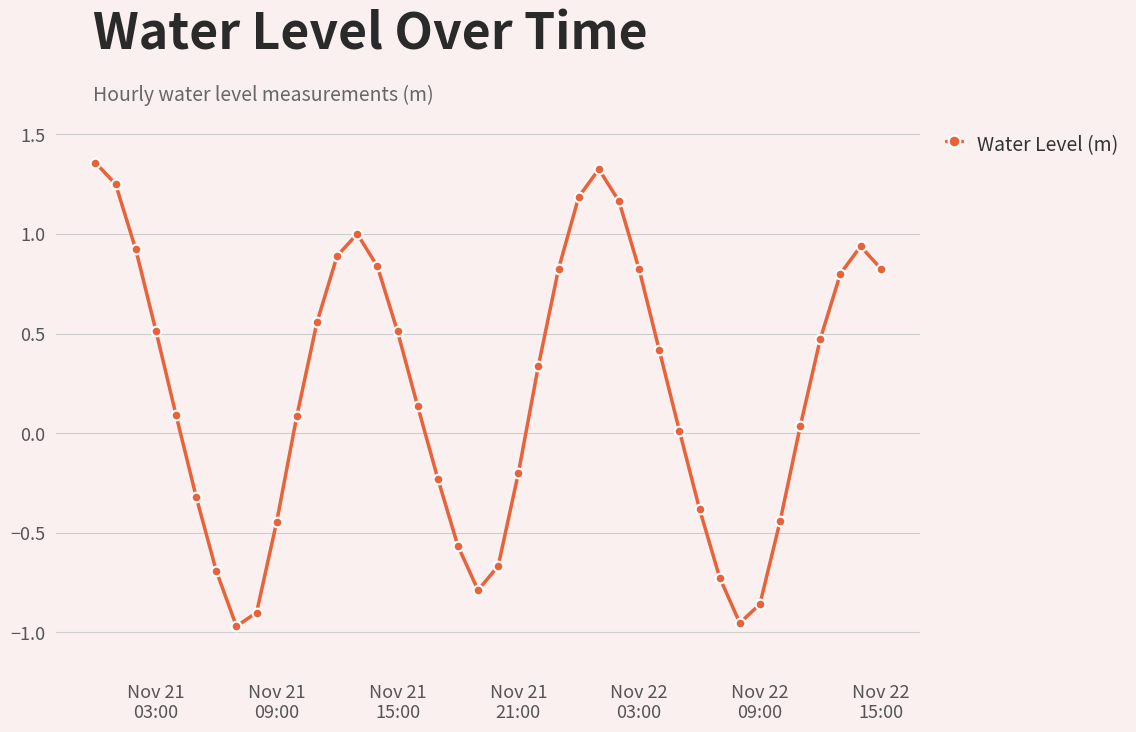

What is the value of the 29th point from the left?

0.4